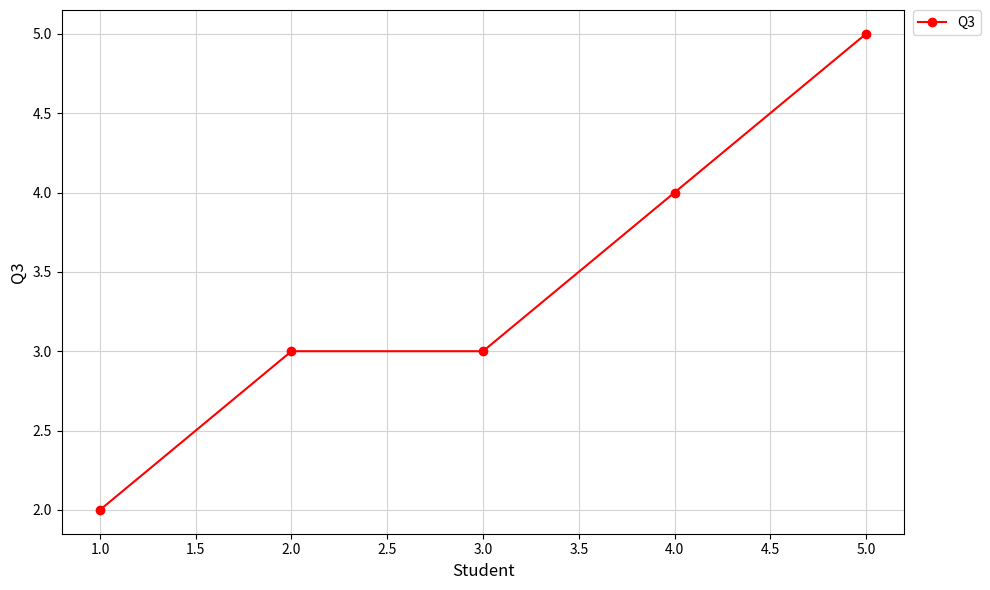

True or false: the data has more than 2 interior local peaks.

False